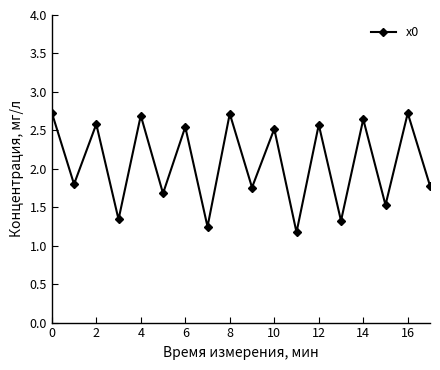

How many interior local valleys (lower than both neighbors) does the data have?

8